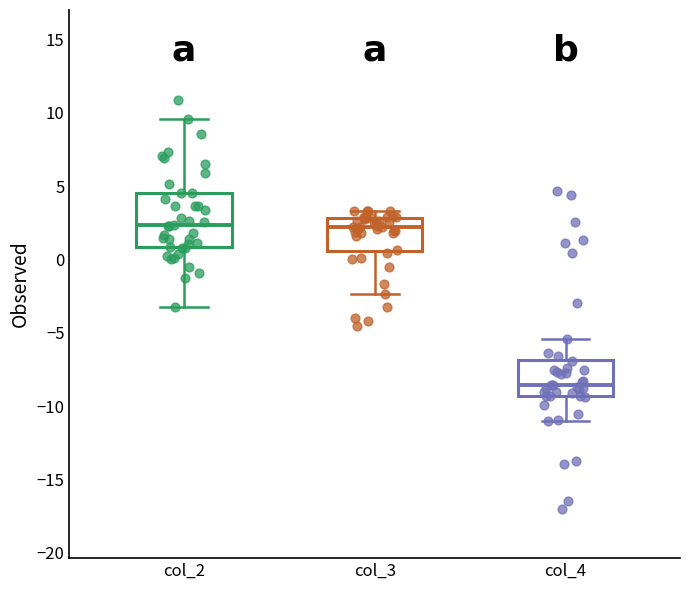

Comparing the boxes themselves (not the whiskers), which one is the tallest?

col_2